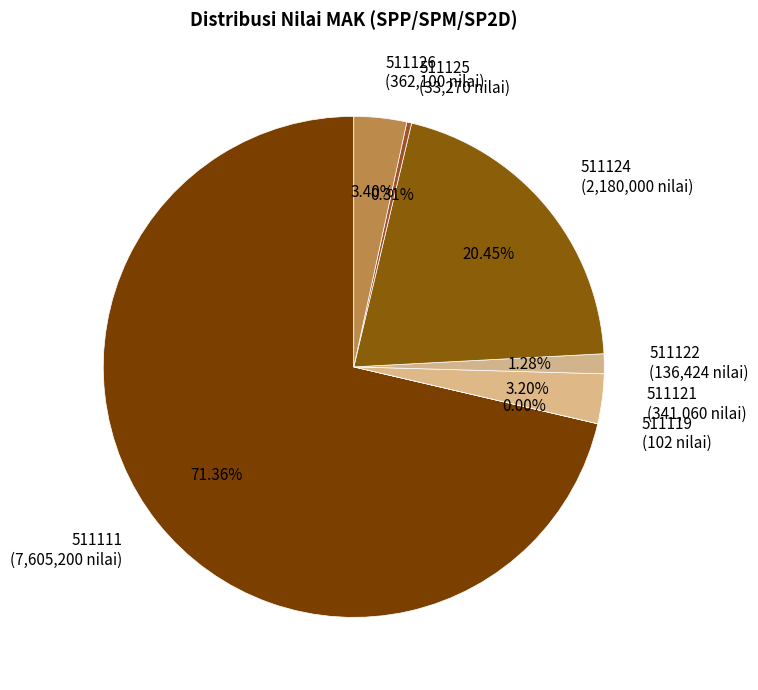

Is there any slice that represents more than half of the pie?

Yes